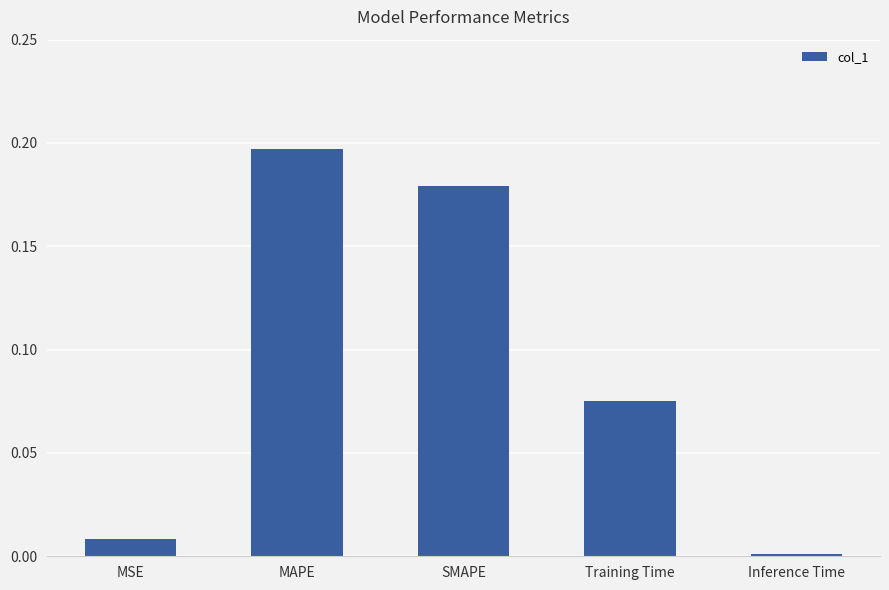

At which category does the chart reach its peak across all series?

MAPE